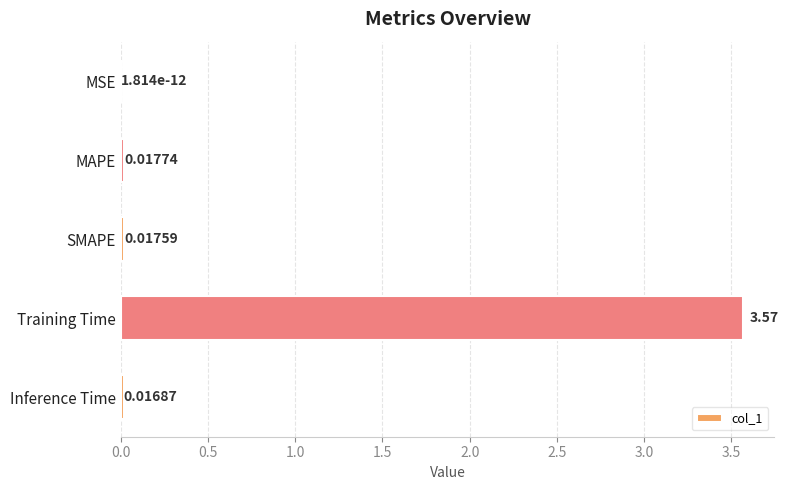

Which label corresponds to the largest value in the chart?

Training Time